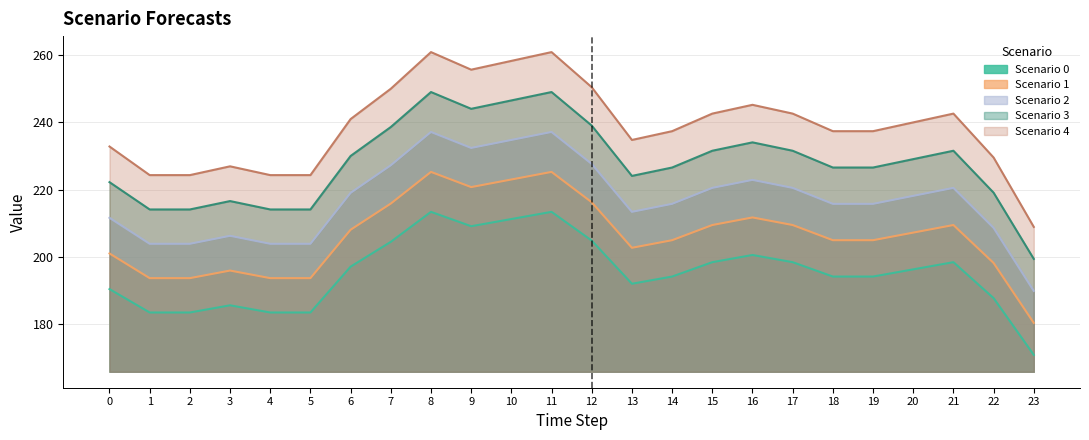

What value does the Scenario 2 series have at 21?

220.5